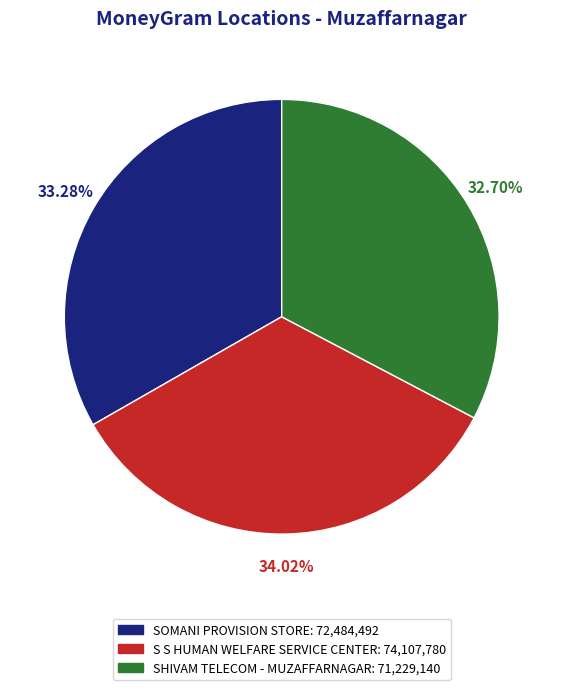

Is there any slice that represents more than half of the pie?

No